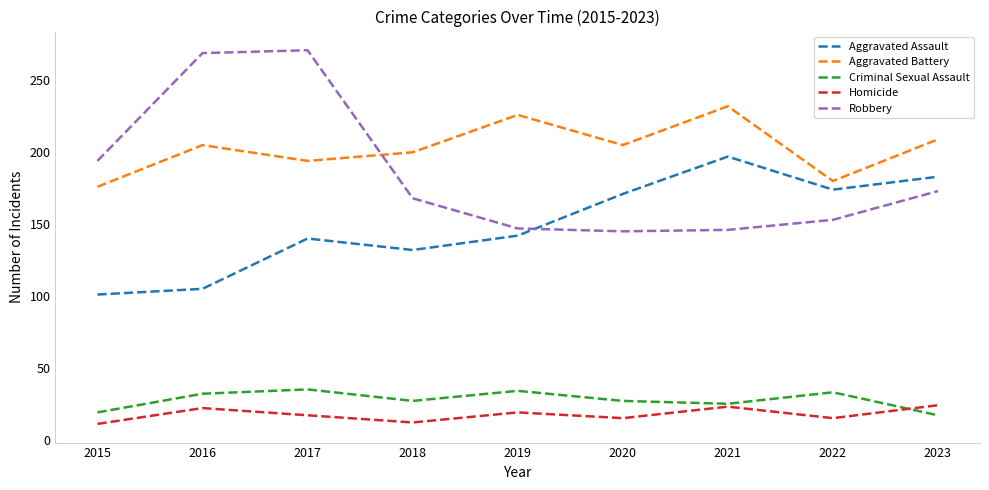

True or false: Aggravated Assault and Robbery intersect in this chart.

True